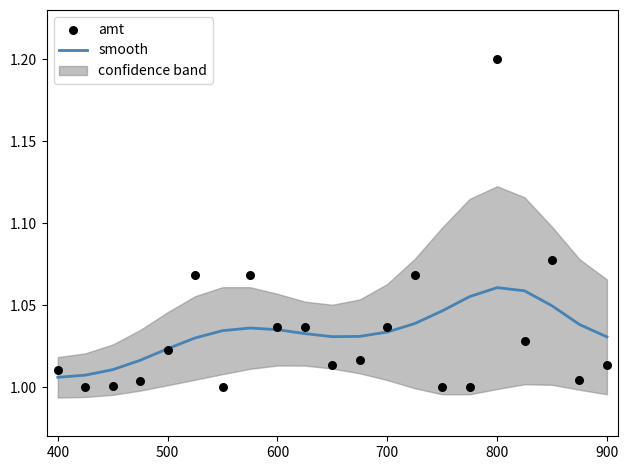

Which series has the widest spread of Y values?

amt